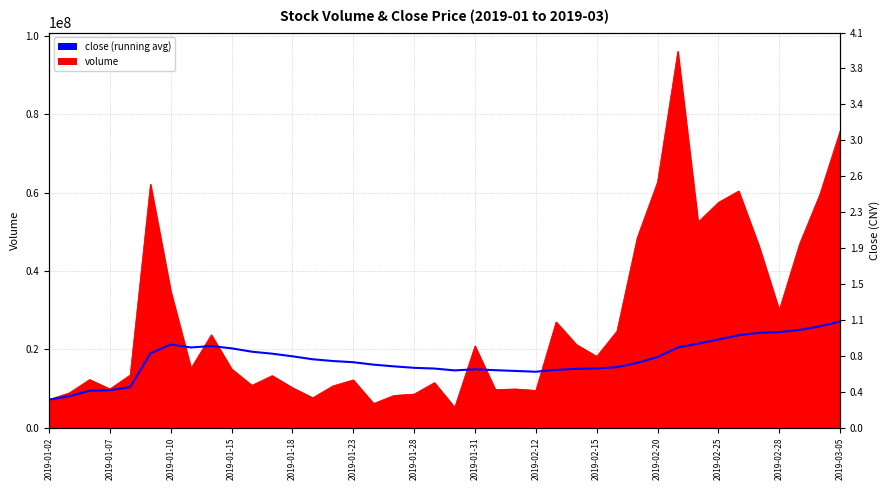

How many lines are shown in the chart?

1